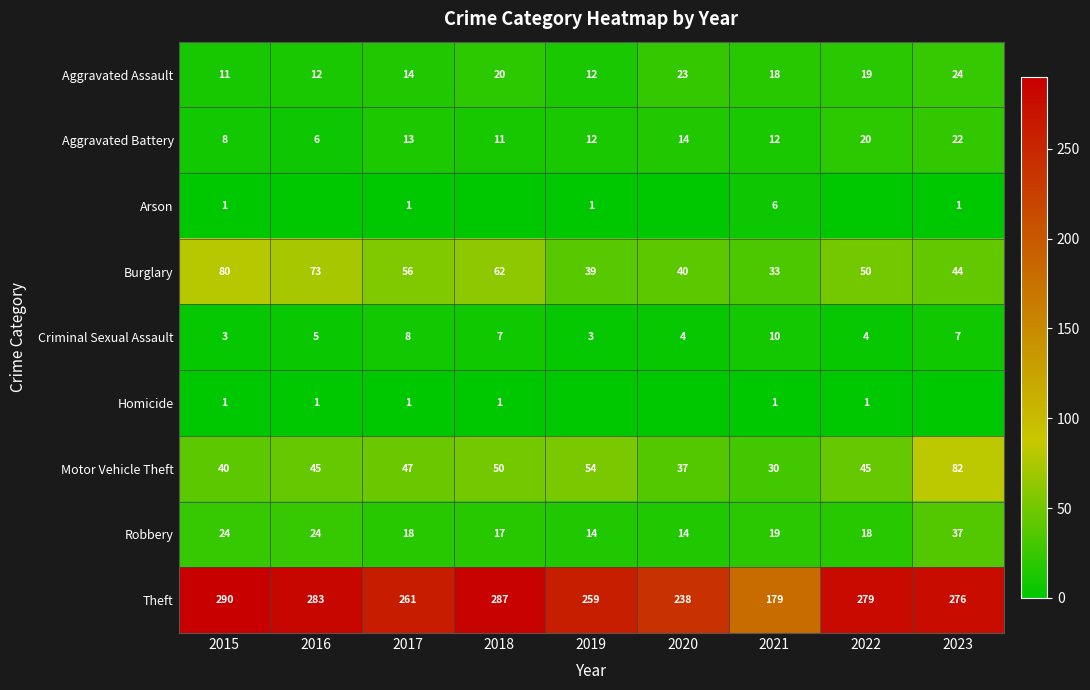

Read the Aggravated Battery value at 2016.

6